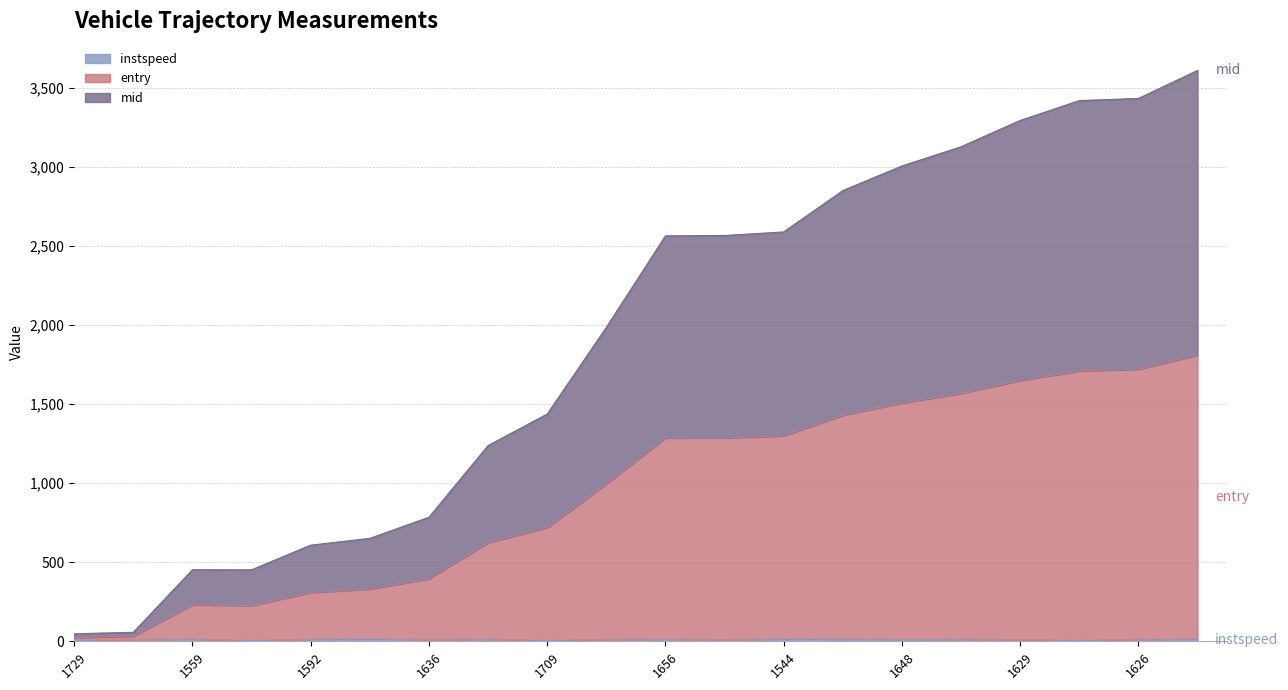

What is the spread (max minus min) of values at 1591?

2555.2